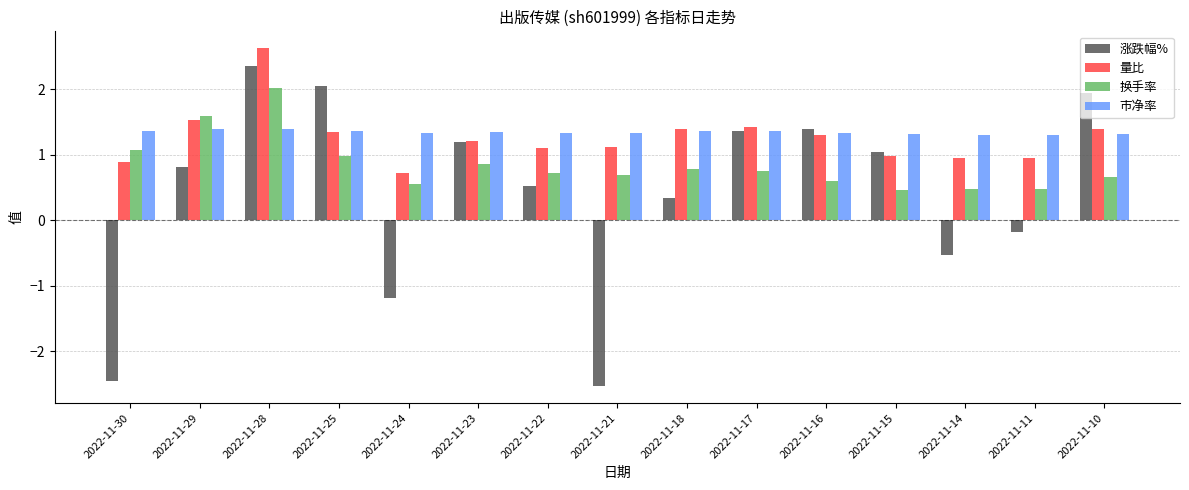

Where does the 量比 series first go above 1?

2022-11-29